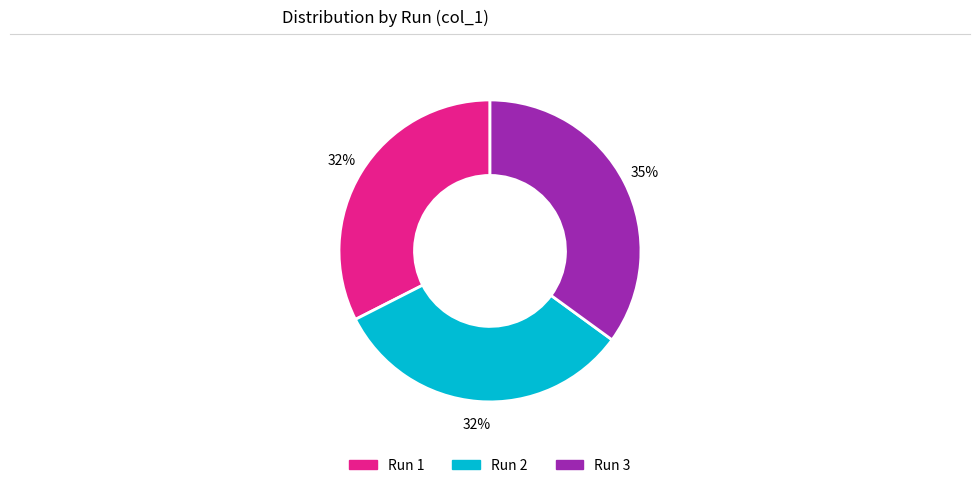

To the nearest percent, what is the difference between the largest and smallest slice percentages?

3%